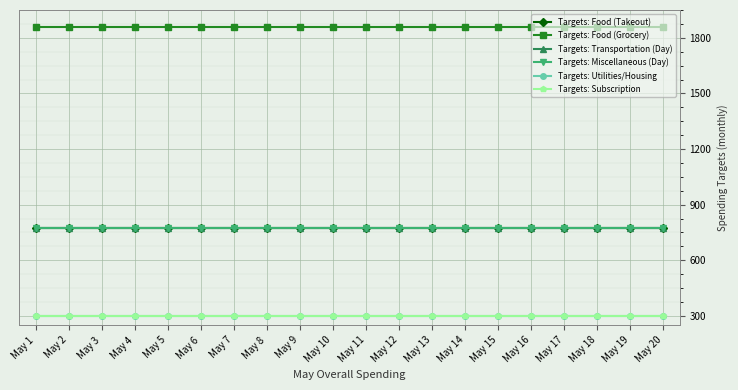

Is this an area chart (filled region under the line)?

No